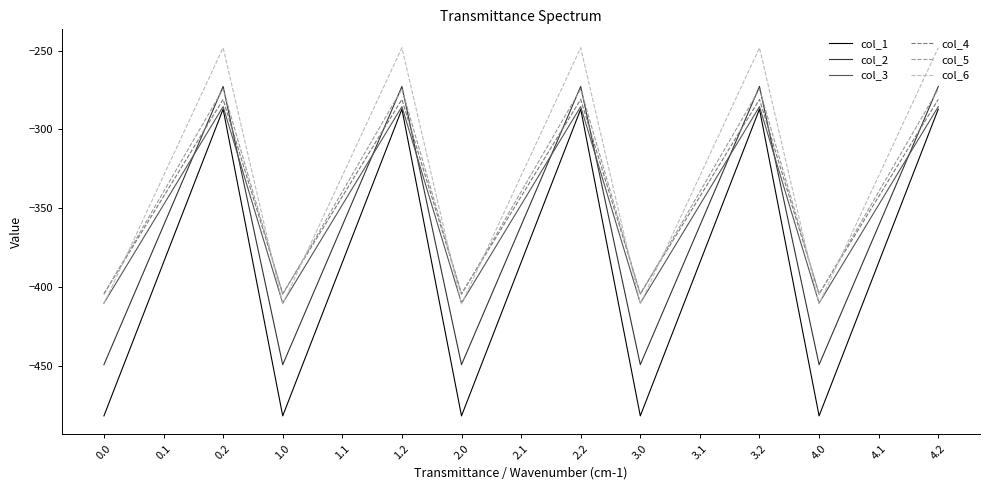

What is the total value across all series at 3.2?

-1648.9